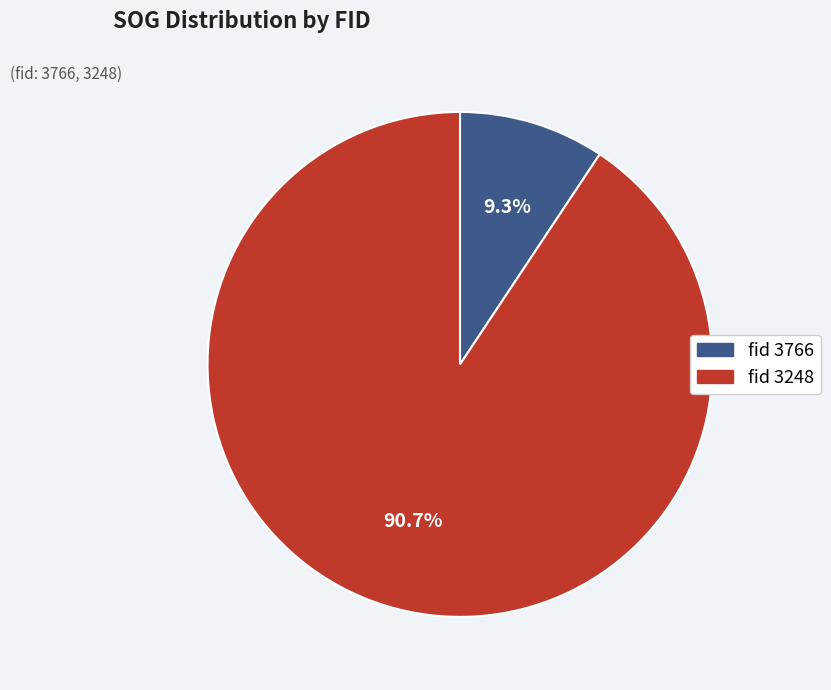

Is there any slice that represents more than half of the pie?

Yes